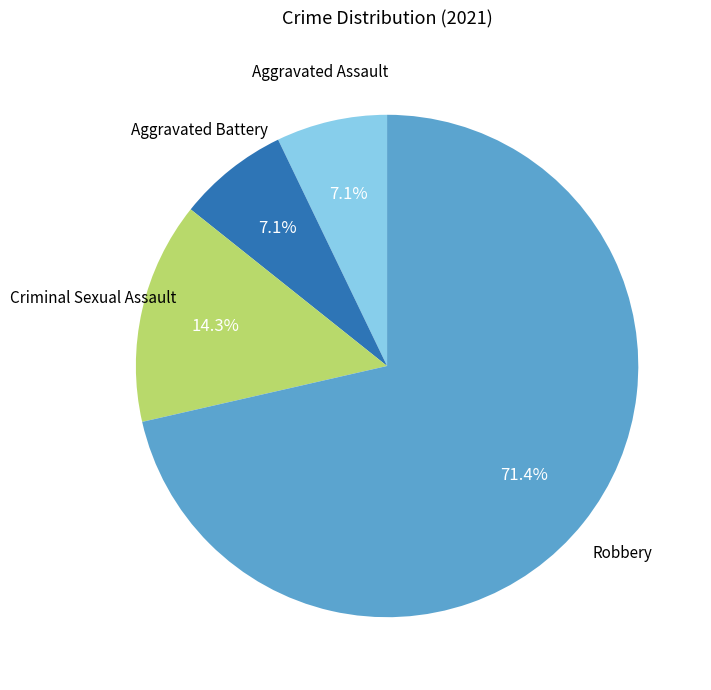

Count the number of slices in the pie.

4